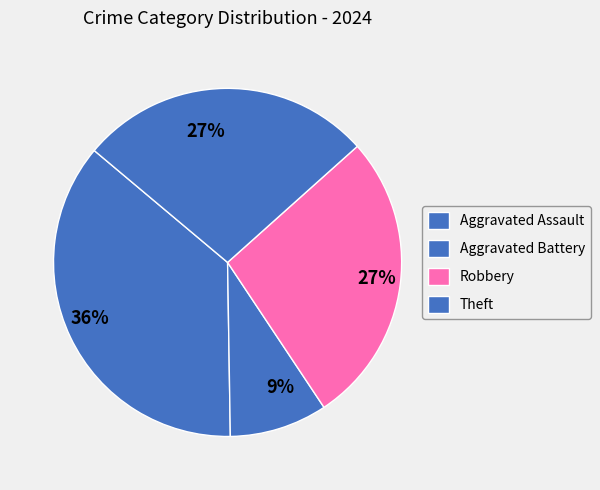

Count the number of slices in the pie.

4